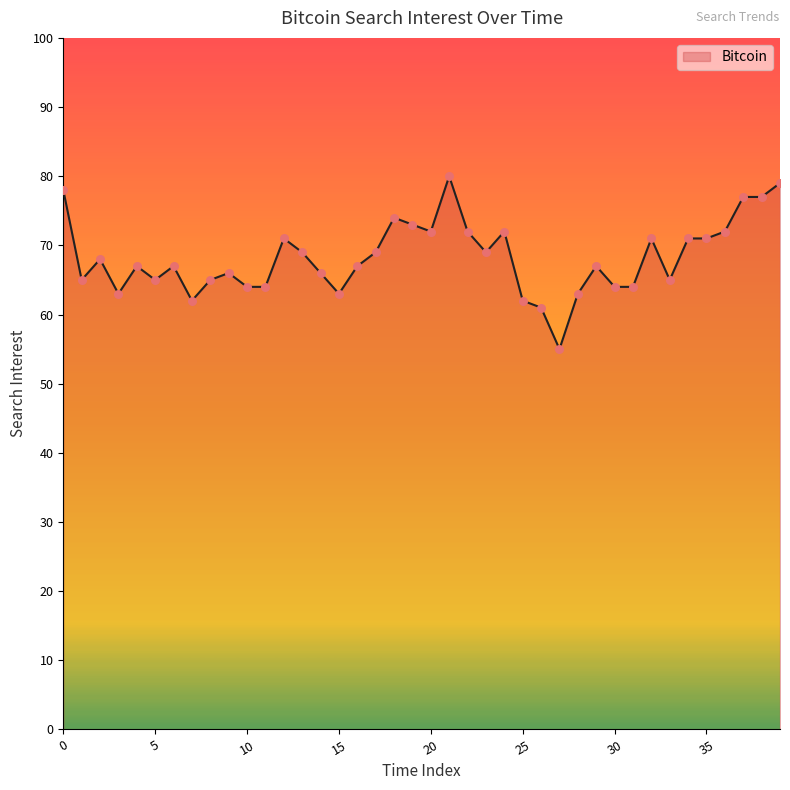

What is the greatest value displayed?

80